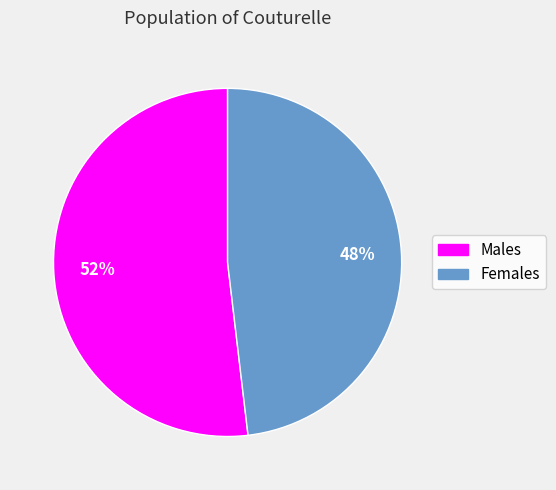

How many segments does this pie chart have?

2